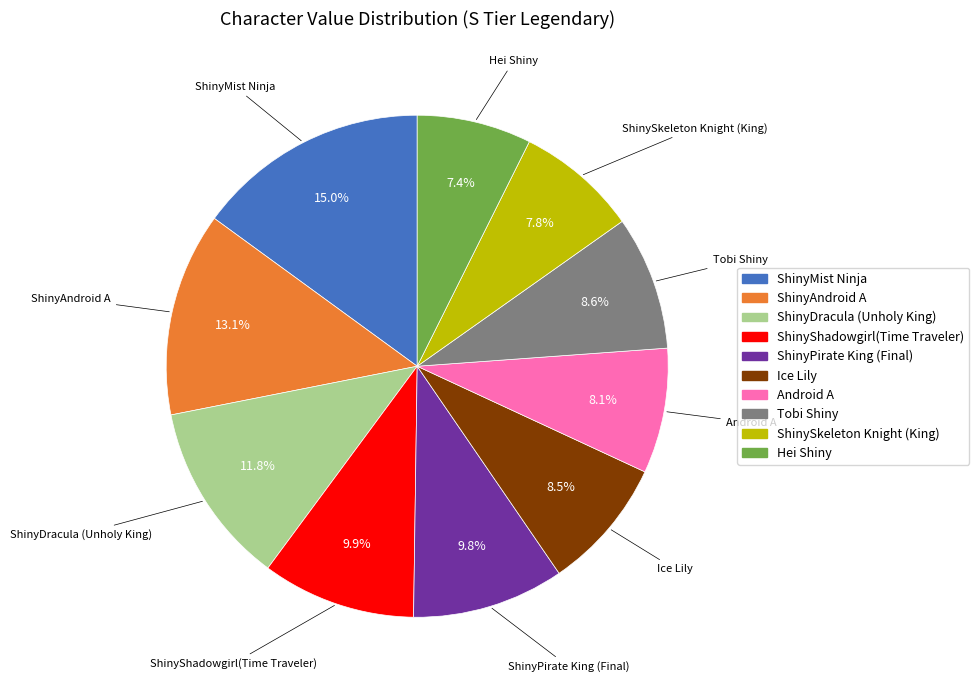

Which slice is the largest?

ShinyMist Ninja